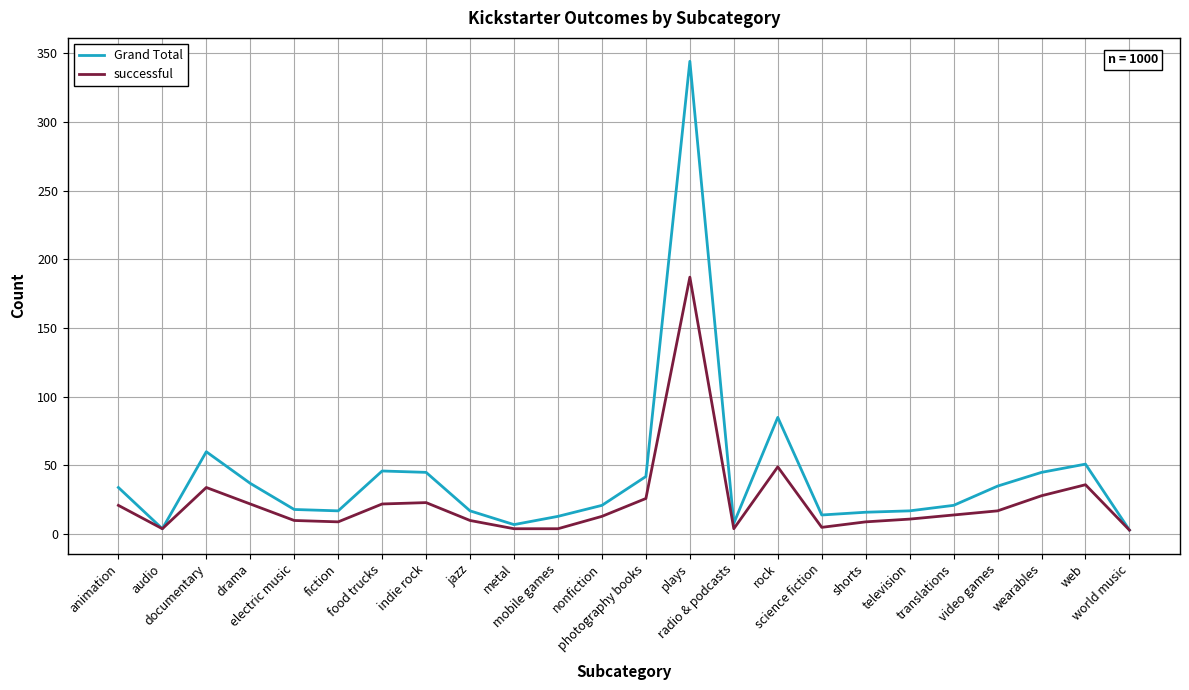

Which series has the largest total across all categories?

Grand Total